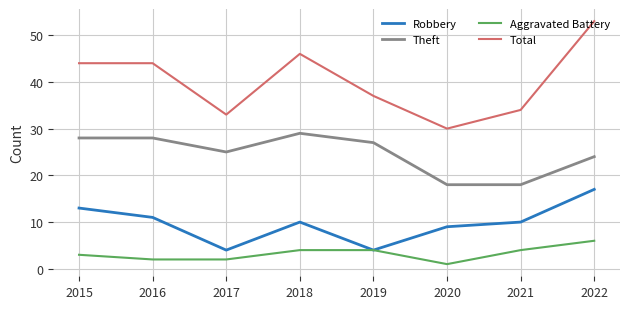

Reading left to right, list all the values displayed in this chart.

Robbery: 13	11	4	10	4	9	10	17
Theft: 28	28	25	29	27	18	18	24
Aggravated Battery: 3	2	2	4	4	1	4	6
Total: 44	44	33	46	37	30	34	53